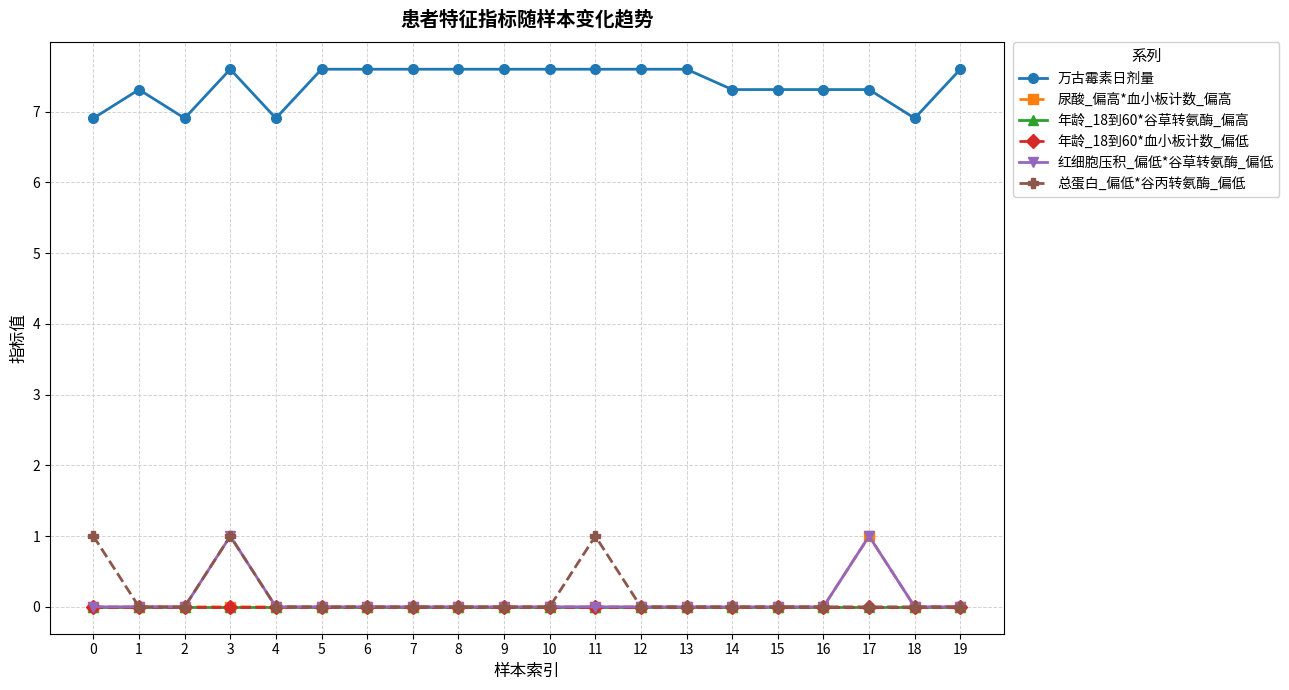

Reading left to right, extract all data points from this chart.

万古霉素日剂量: 6.9	7.3	6.9	7.6	6.9	7.6	7.6	7.6	7.6	7.6	7.6	7.6	7.6	7.6	7.3	7.3	7.3	7.3	6.9	7.6
尿酸_偏高*血小板计数_偏高: 0.0	0.0	0.0	0.0	0.0	0.0	0.0	0.0	0.0	0.0	0.0	0.0	0.0	0.0	0.0	0.0	0.0	1.0	0.0	0.0
年龄_18到60*谷草转氨酶_偏高: 0.0	0.0	0.0	0.0	0.0	0.0	0.0	0.0	0.0	0.0	0.0	0.0	0.0	0.0	0.0	0.0	0.0	0.0	0.0	0.0
年龄_18到60*血小板计数_偏低: 0.0	0.0	0.0	0.0	0.0	0.0	0.0	0.0	0.0	0.0	0.0	0.0	0.0	0.0	0.0	0.0	0.0	0.0	0.0	0.0
红细胞压积_偏低*谷草转氨酶_偏低: 0.0	0.0	0.0	1.0	0.0	0.0	0.0	0.0	0.0	0.0	0.0	0.0	0.0	0.0	0.0	0.0	0.0	1.0	0.0	0.0
总蛋白_偏低*谷丙转氨酶_偏低: 1.0	0.0	0.0	1.0	0.0	0.0	0.0	0.0	0.0	0.0	0.0	1.0	0.0	0.0	0.0	0.0	0.0	0.0	0.0	0.0